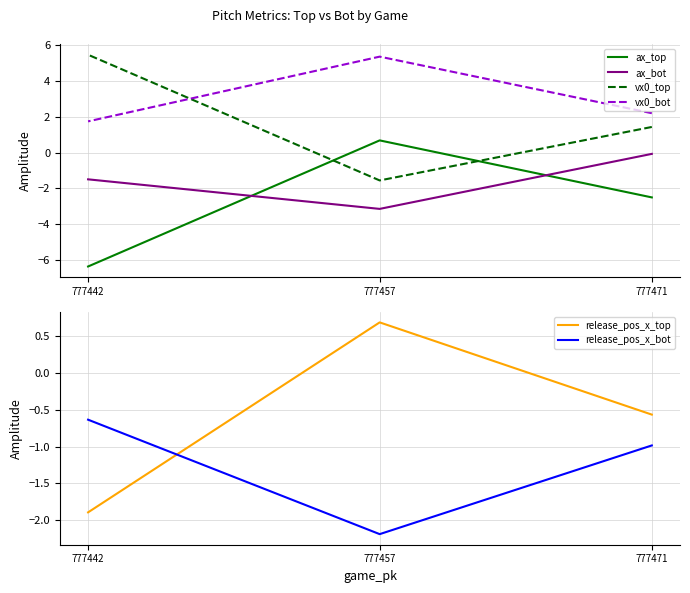

At which label does vx0_bot reach its minimum?

777442